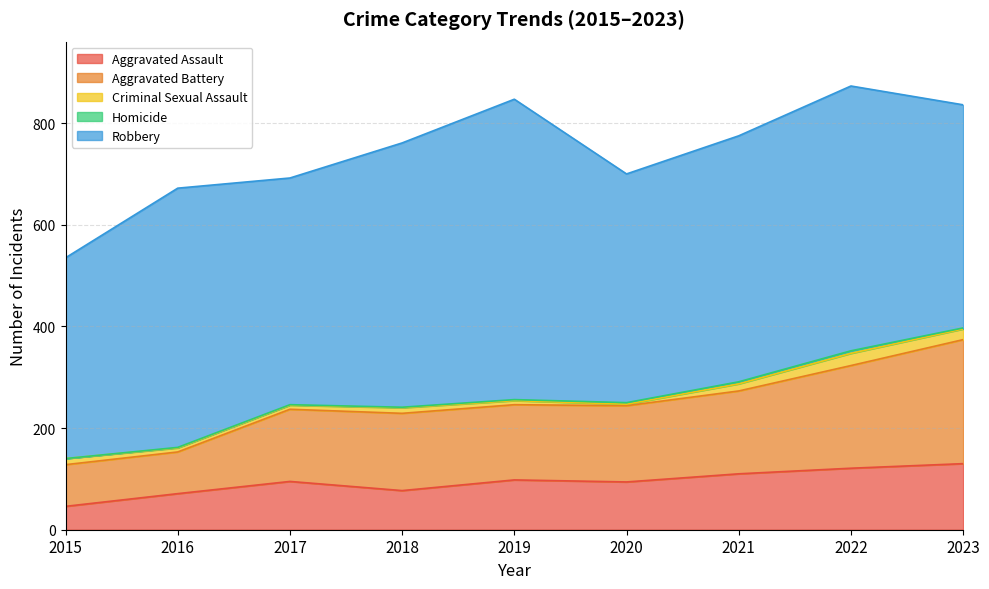

At which label does Robbery first exceed 484?

2016